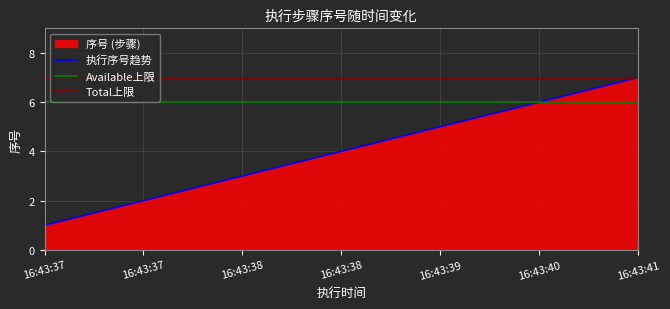

Reading right to left, what are all the values shown in this chart?

16:43:41=7	16:43:40=6	16:43:39=5	16:43:38=4	16:43:38=3	16:43:37=2	16:43:37=1